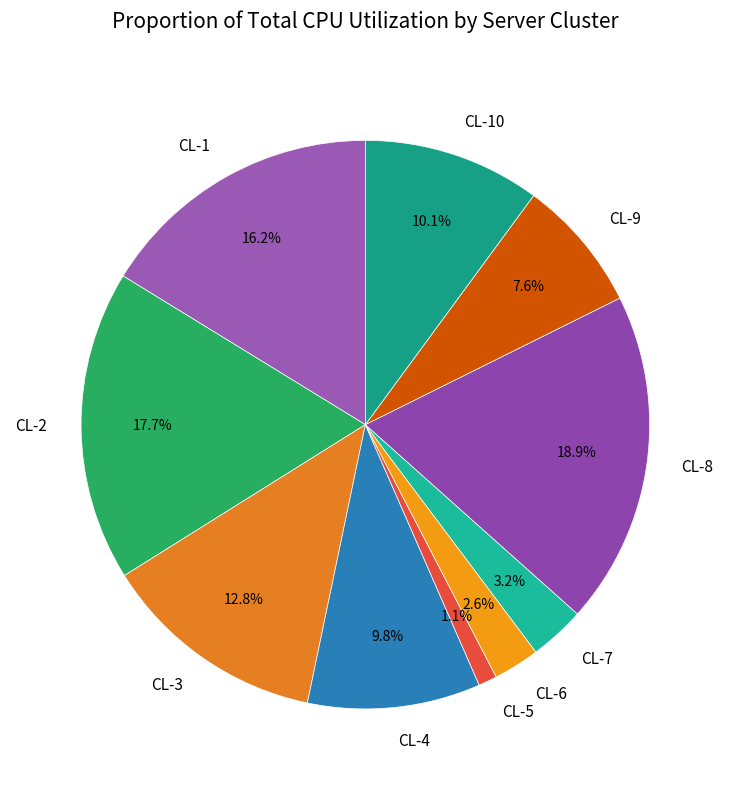

Which category has the smallest portion of the pie?

CL-5